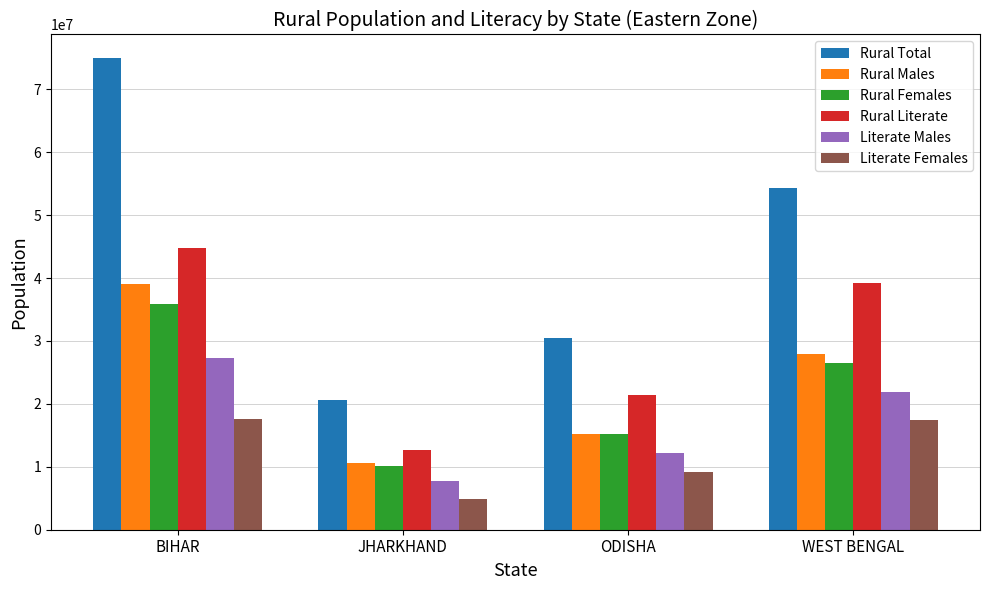

What is the difference between the second highest and minimum values in the Rural Total series?

33674837